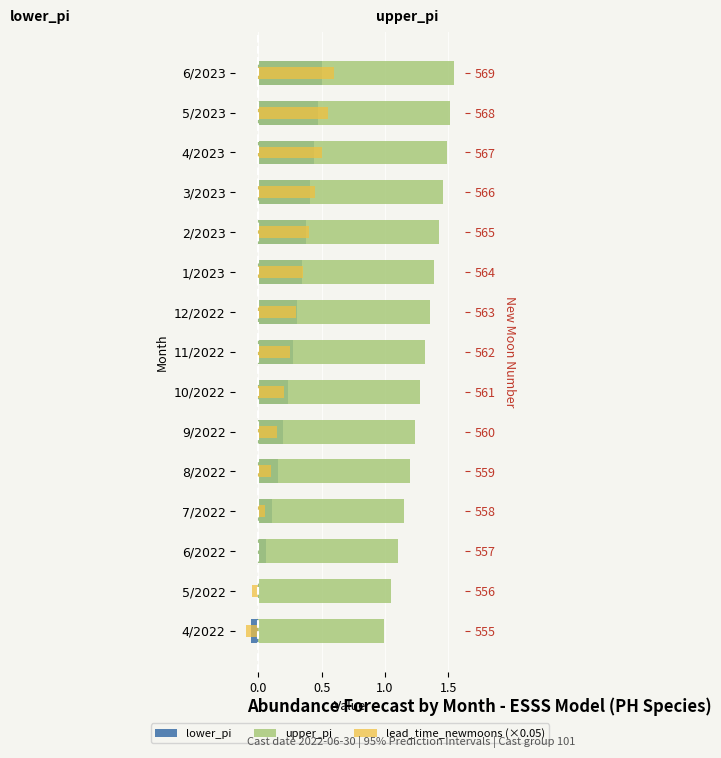

What is the difference between the lead_time_newmoons (×0.05) values at 12/2022 and 6/2023?

0.3